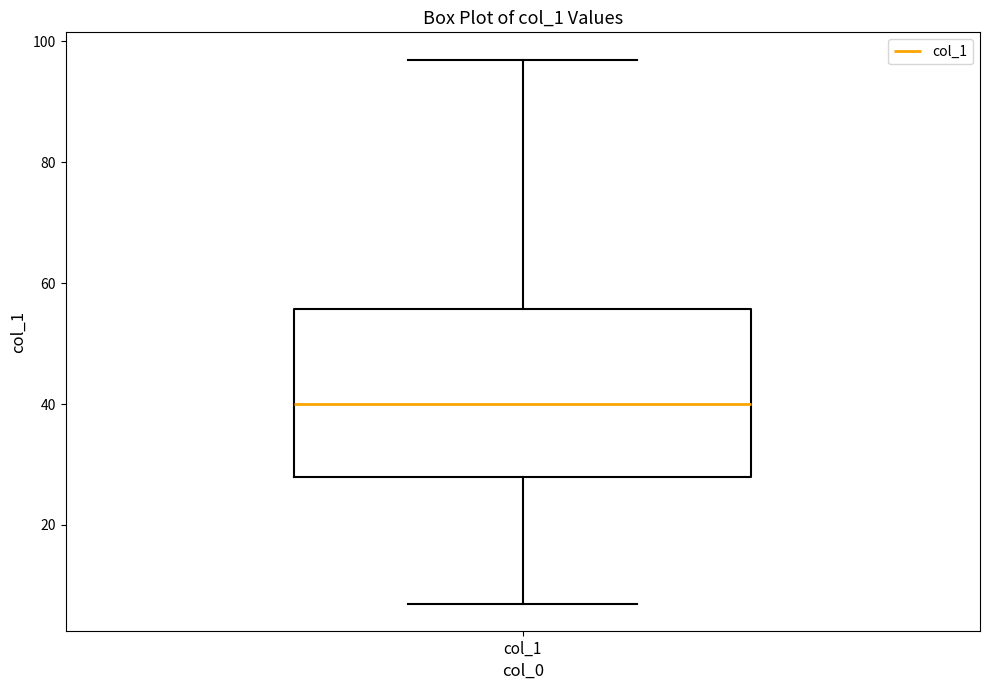

Transcribe this box plot: give where the median line is, the range the box spans, and where the two whiskers end, as read against the y-axis. The values are not printed on the chart, so give them approximately, as read against the axis.

median 40, box 28 to 56, whiskers 8 to 98